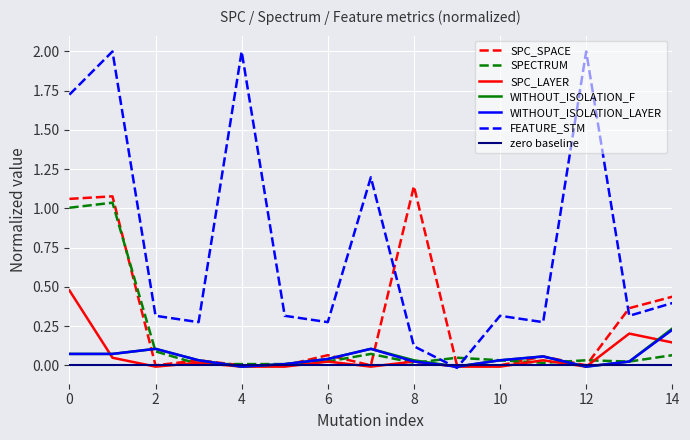

Is it true that SPC_SPACE equals -0.7 at 8?

False